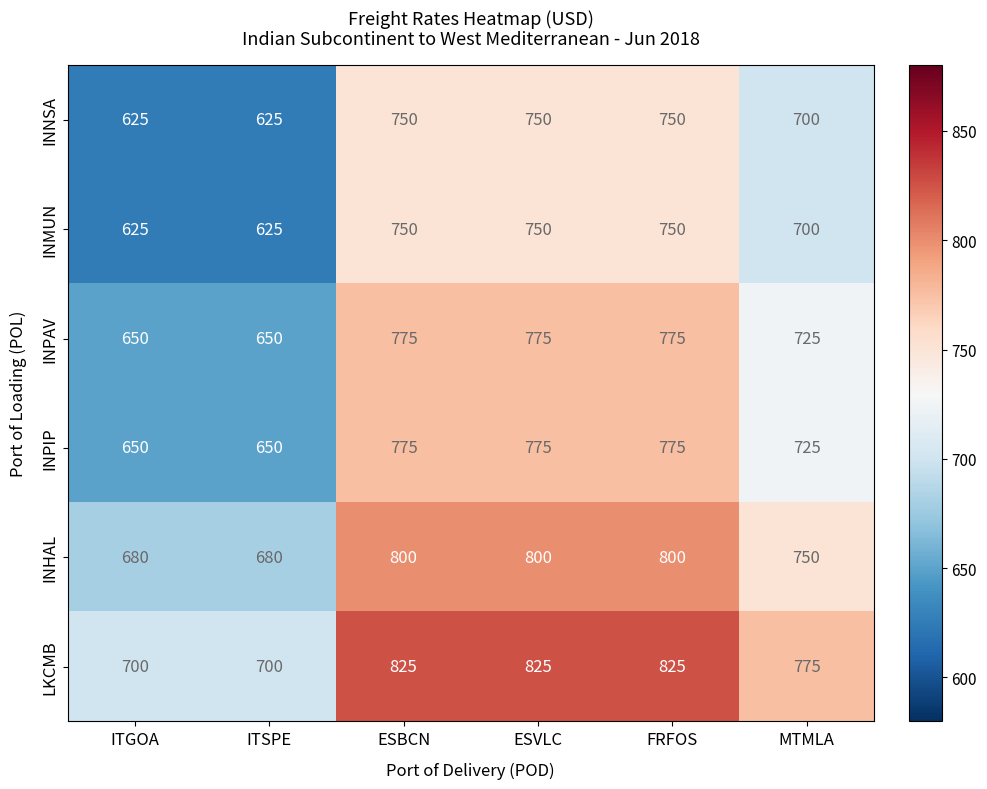

What is the difference between the highest and lowest values at ESVLC?

75